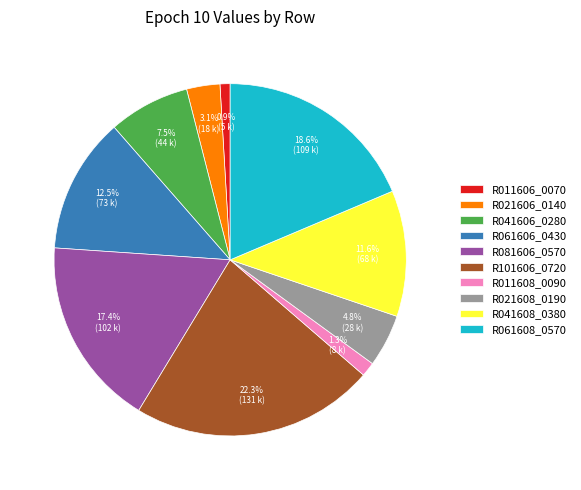

To the nearest percent, what percentage of the pie is R021608_0190?

5%